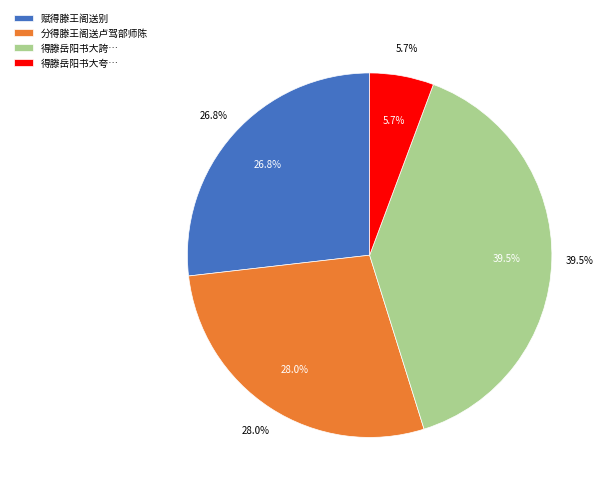

Is there any slice that represents more than half of the pie?

No